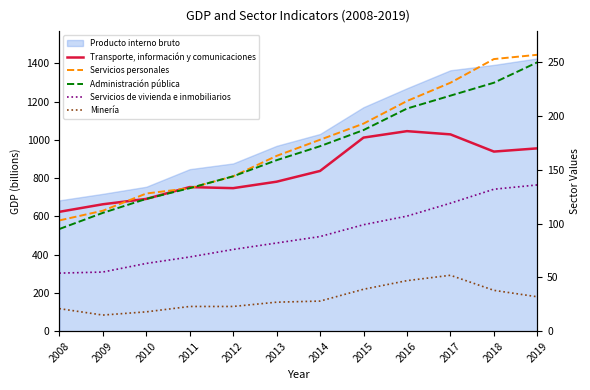

Which label corresponds to the largest value in the chart?

2019